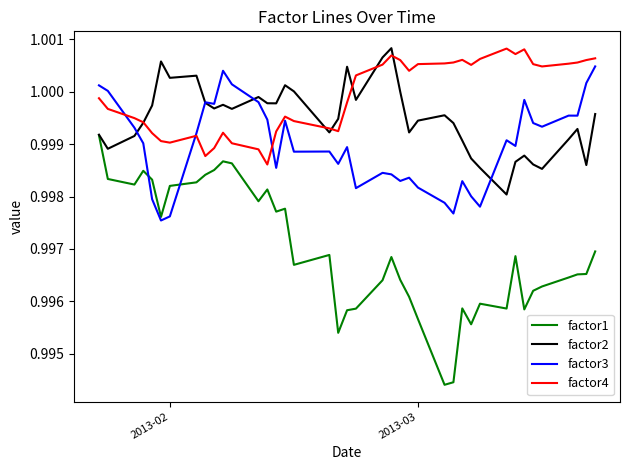

How many distinct data groups are displayed?

4